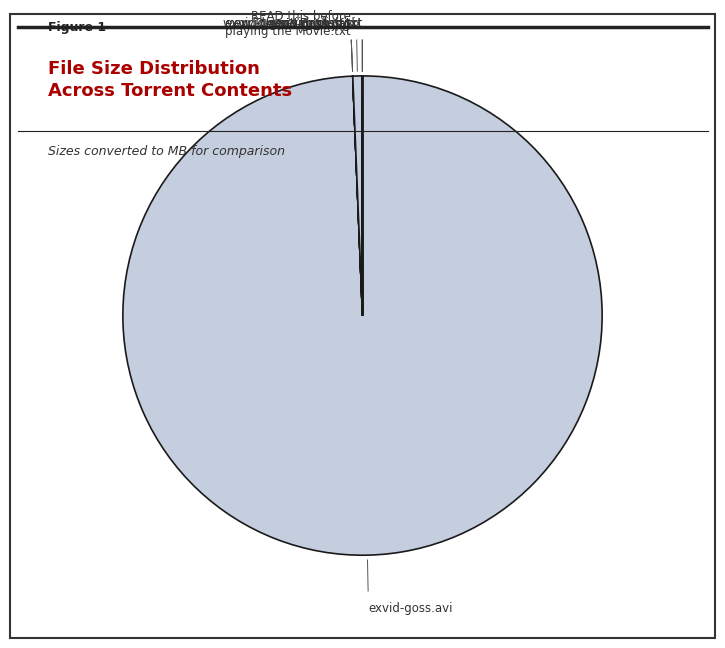

Is it true that exvid-goss.avi is 86% of the pie?

False